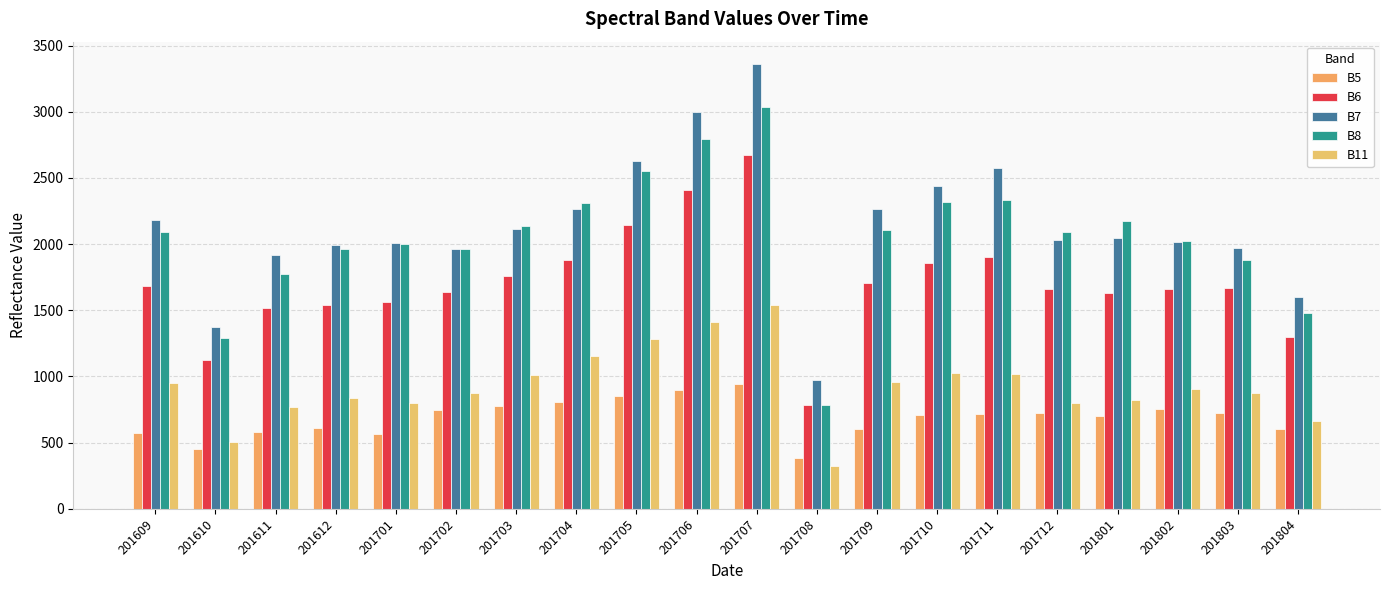

Is it true that B6 equals 1883 at 201704?

True